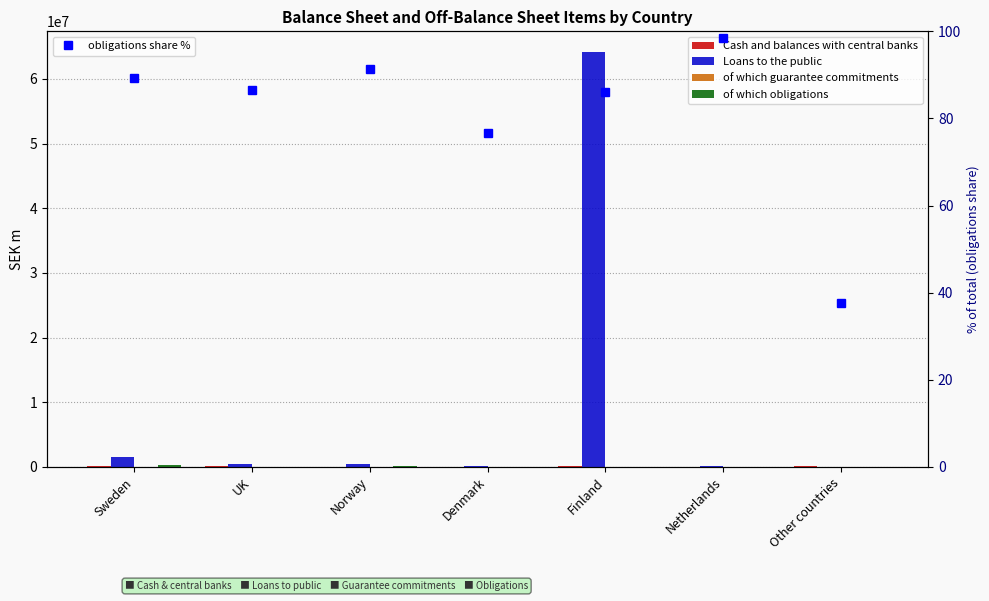

What is the difference between the second highest and minimum values in the Cash and balances with central banks series?

100063